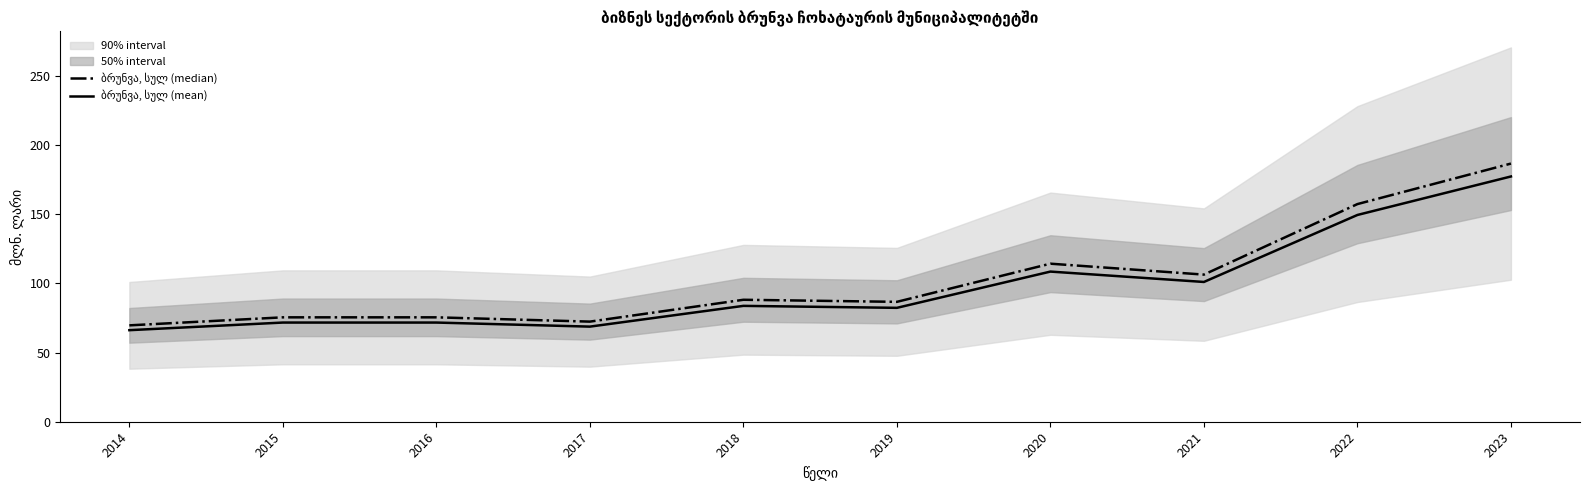

Where is ბრუნვა, სულ (median) nearest to the value 128?

2020